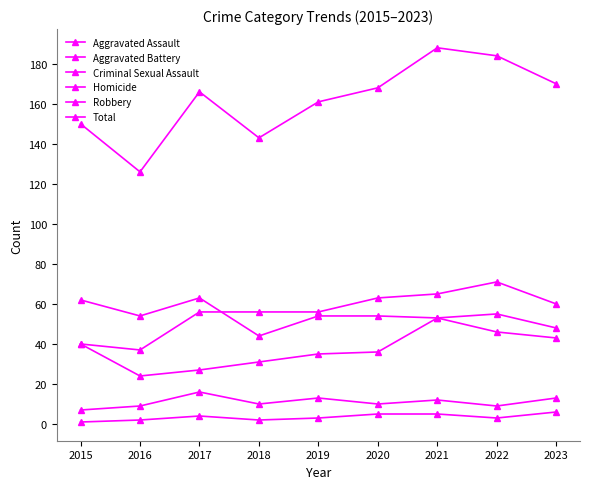

How many distinct data groups are displayed?

6